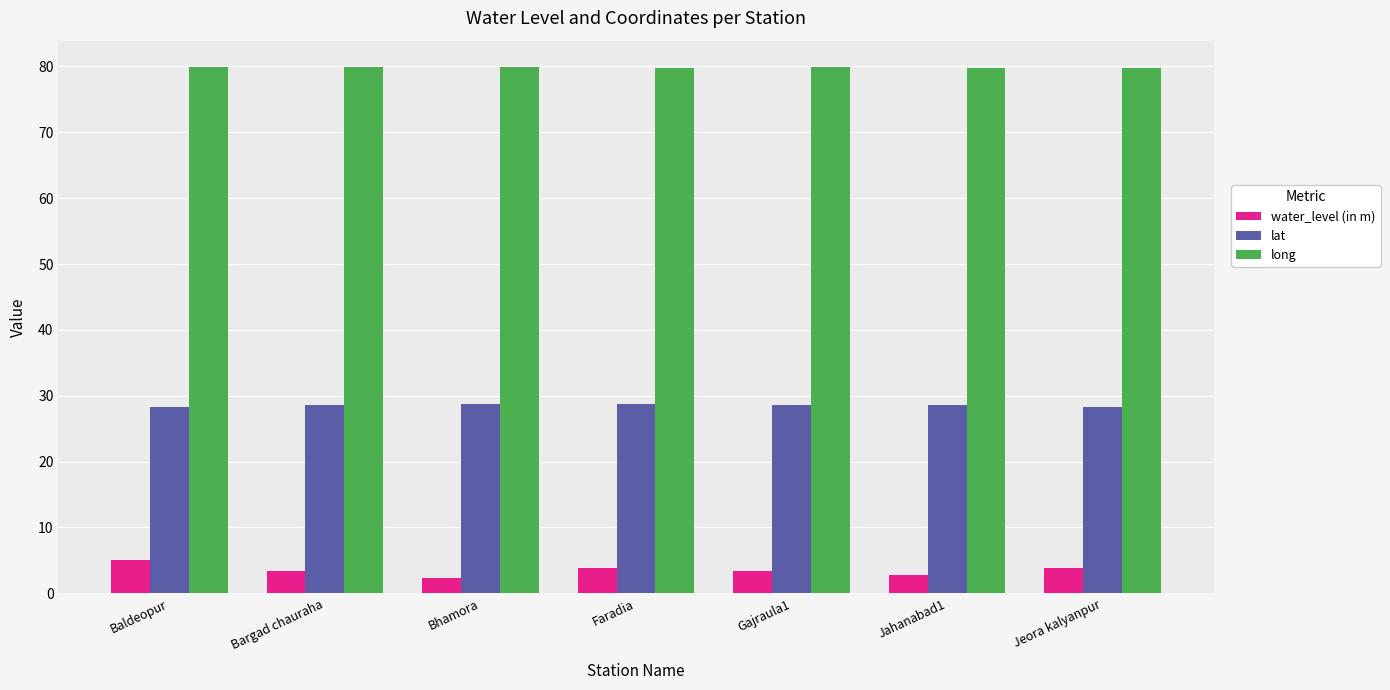

What is the maximum value shown in the chart?

79.9